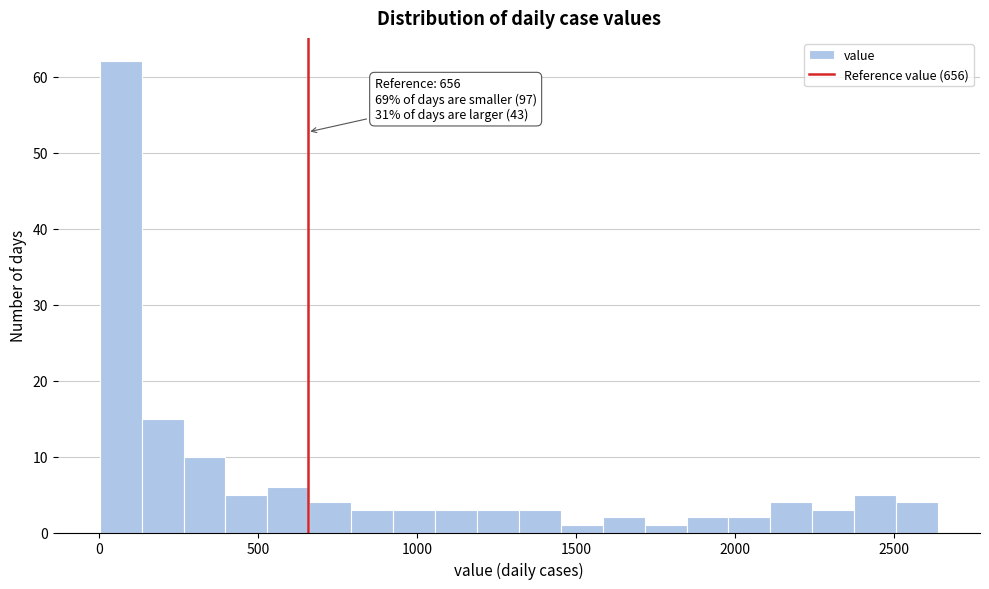

Read against the x-axis, roughly where is the centre of the tallest bar?

50